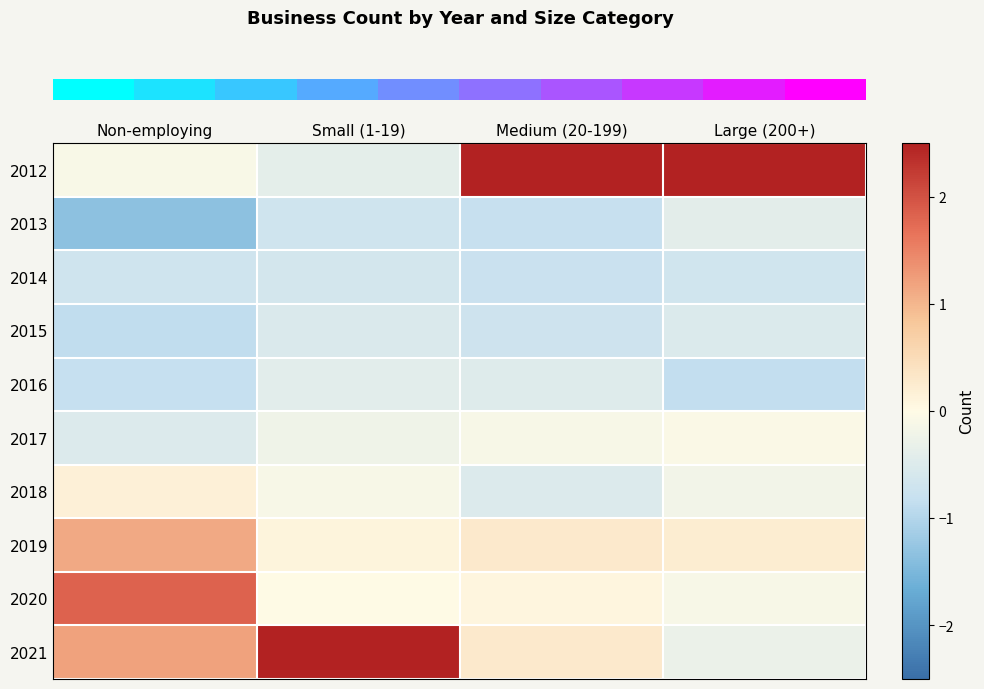

Reading left to right, list all the values displayed in this chart.

row_0: -0.1	-0.4	2.7	2.9
row_1: -1.3	-0.7	-0.8	-0.4
row_2: -0.7	-0.6	-0.8	-0.7
row_3: -0.9	-0.5	-0.7	-0.5
row_4: -0.8	-0.4	-0.5	-0.9
row_5: -0.5	-0.2	-0.1	-0.1
row_6: 0.2	-0.1	-0.5	-0.2
row_7: 1.1	0.1	0.3	0.2
row_8: 1.8	0.0	0.1	-0.1
row_9: 1.2	2.9	0.3	-0.3